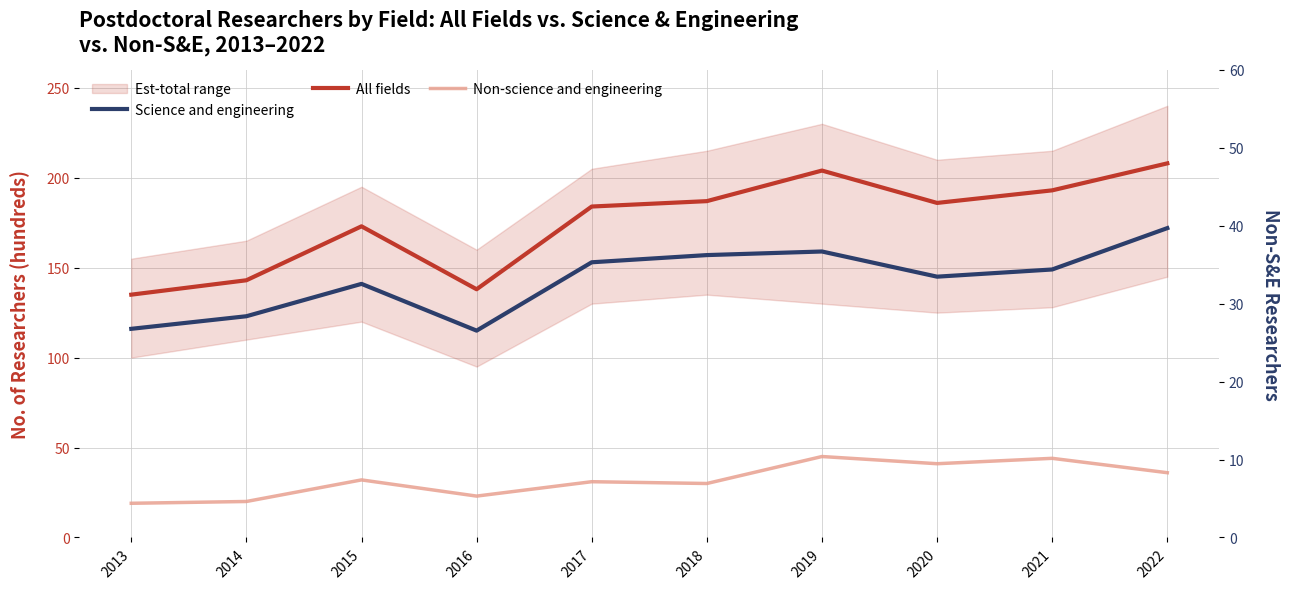

Read the Science and engineering value at 2017, to the nearest 10.

150